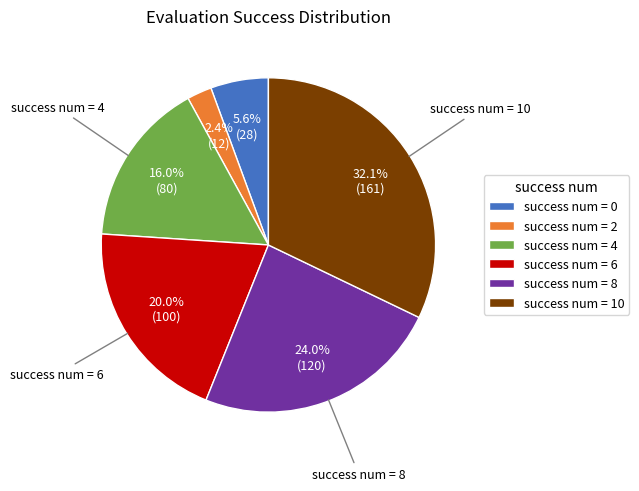

Rank the categories by value from lowest to highest.

success num = 2, success num = 0, success num = 4, success num = 6, success num = 8, success num = 10